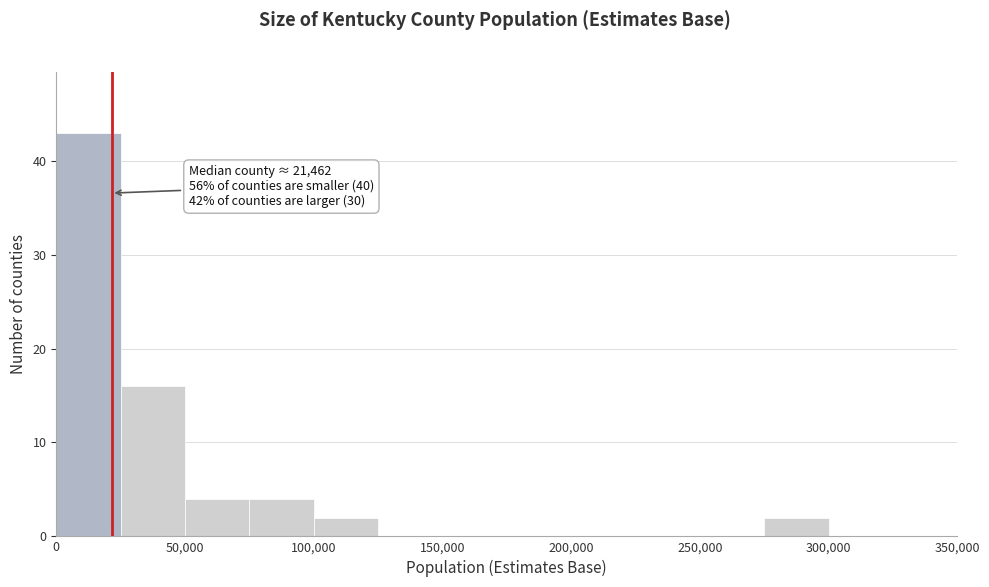

Over which range of the x-axis is the bar tallest?

0 to 25000